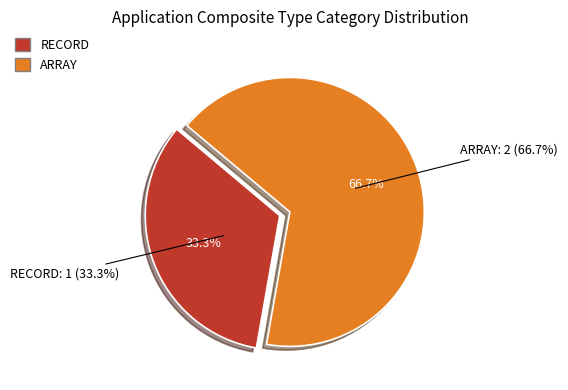

Is it true that RECORD is 28% of the pie?

False